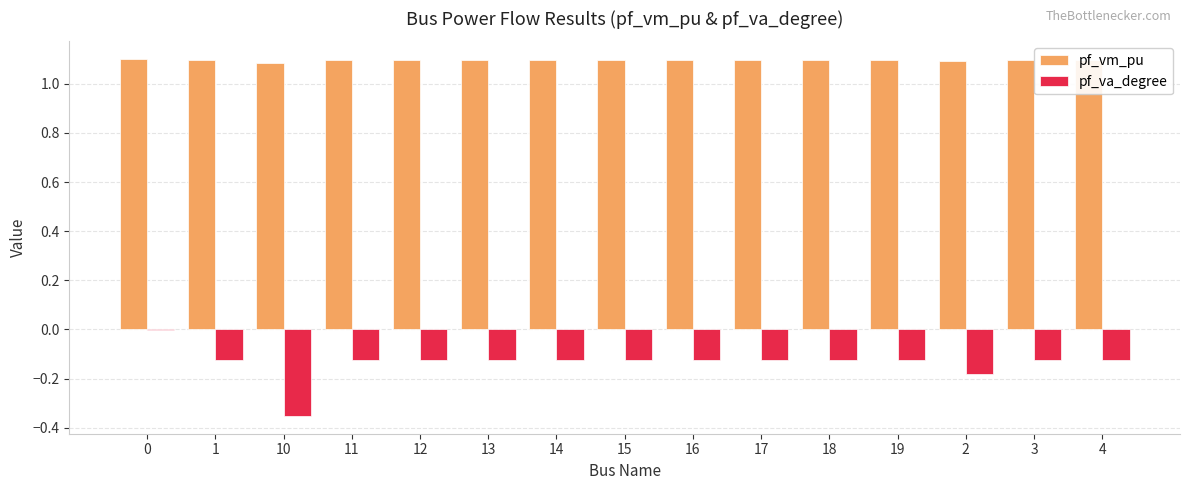

Which series changed the most between 10 and 17?

pf_va_degree